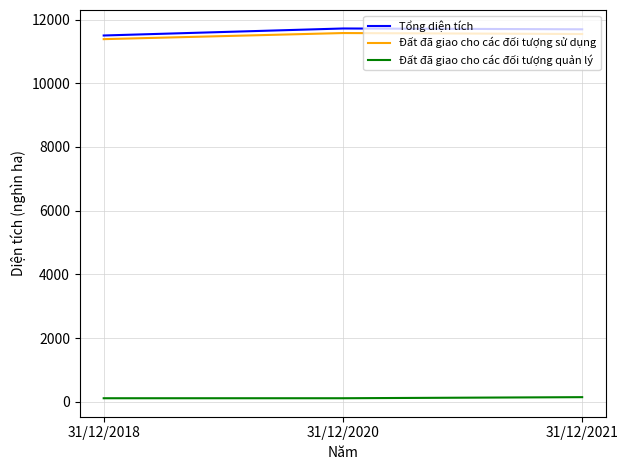

What is the spread (max minus min) of values at 31/12/2020?

11603.7